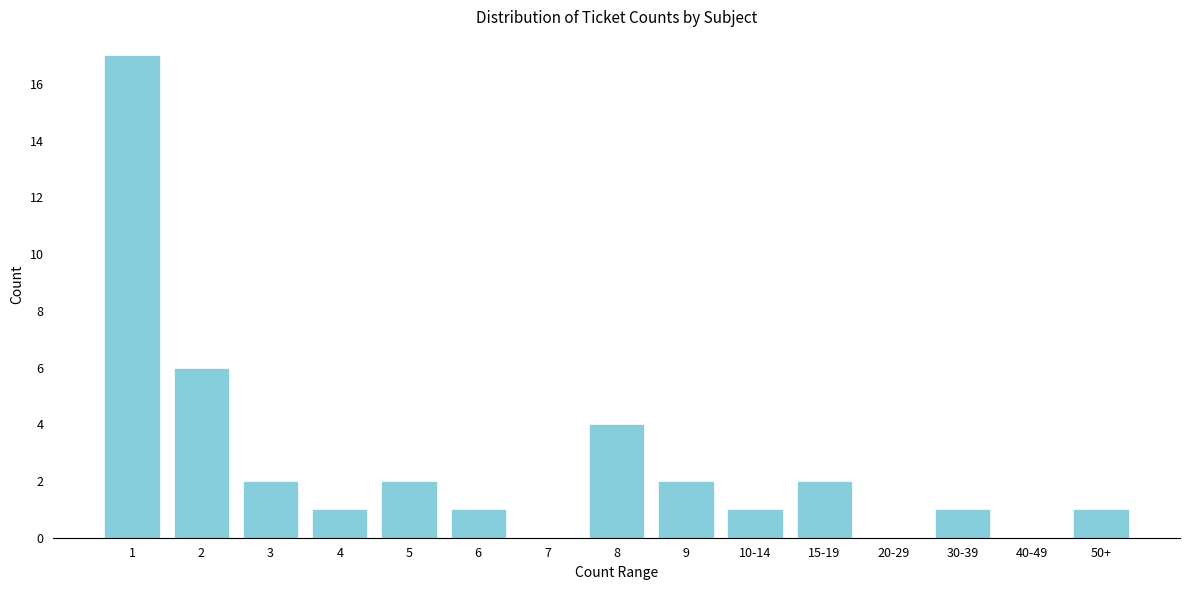

Reading left to right, transcribe all the data shown in this chart.

1=17	2=6	3=2	4=1	5=2	6=1	7=0	8=4	9=2	10-14=1	15-19=2	20-29=0	30-39=1	40-49=0	50+=1